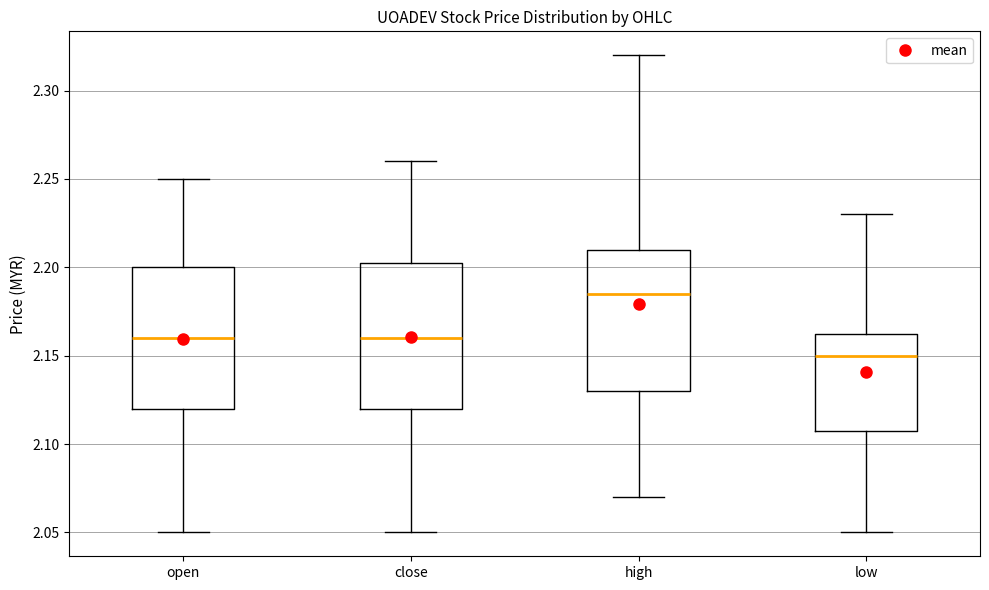

Which box's median line is the highest?

high